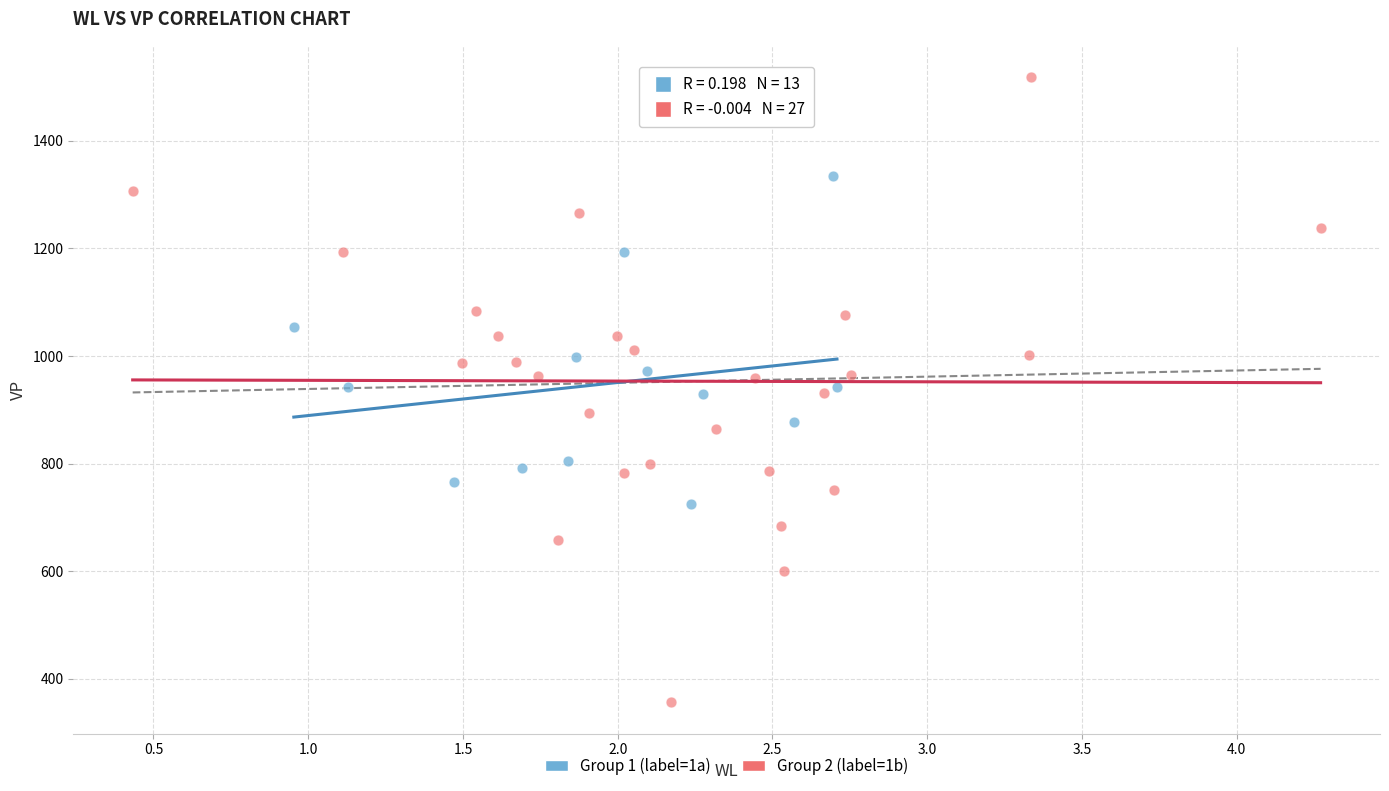

Which series contains the highest Y value?

Group 2 (label=1b)